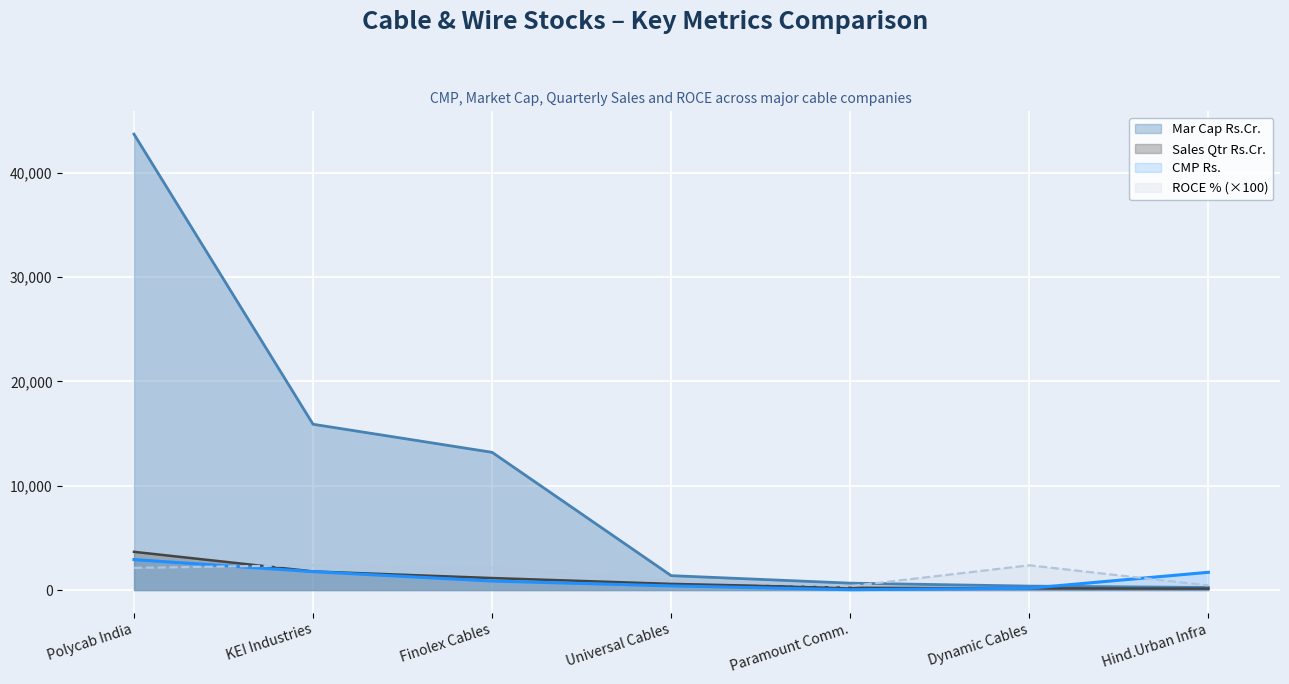

At which label does Sales Qtr Rs.Cr. first exceed 590?

Polycab India